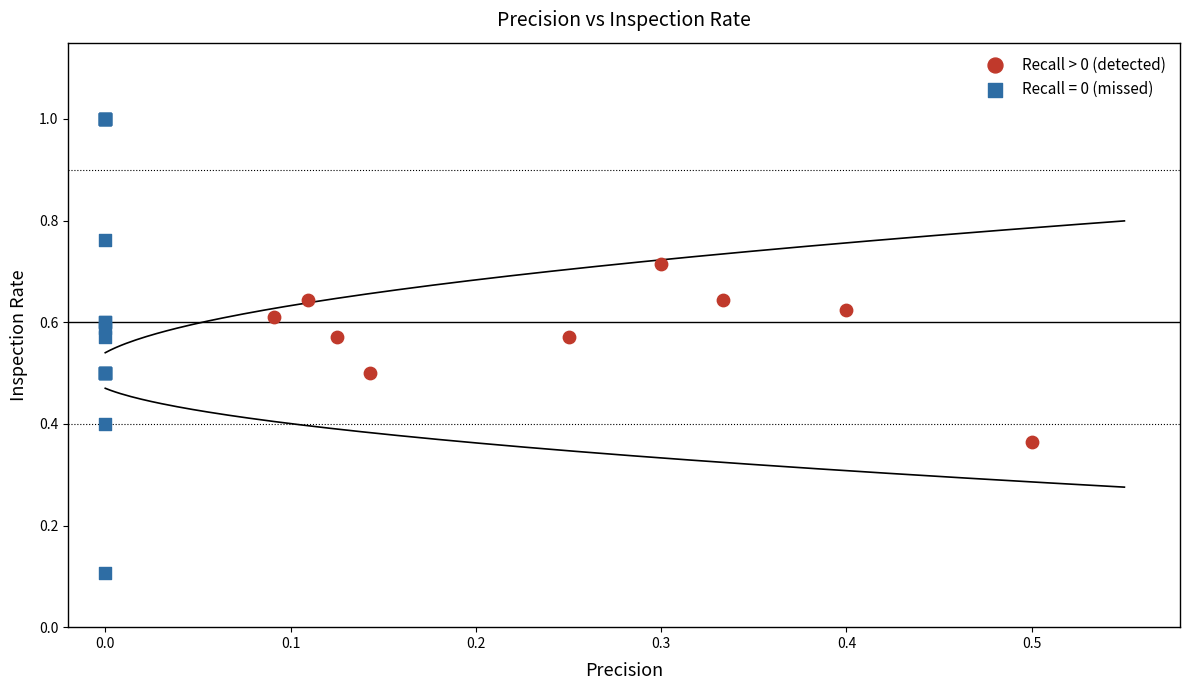

Which series reaches the maximum Y coordinate?

Recall = 0 (missed)